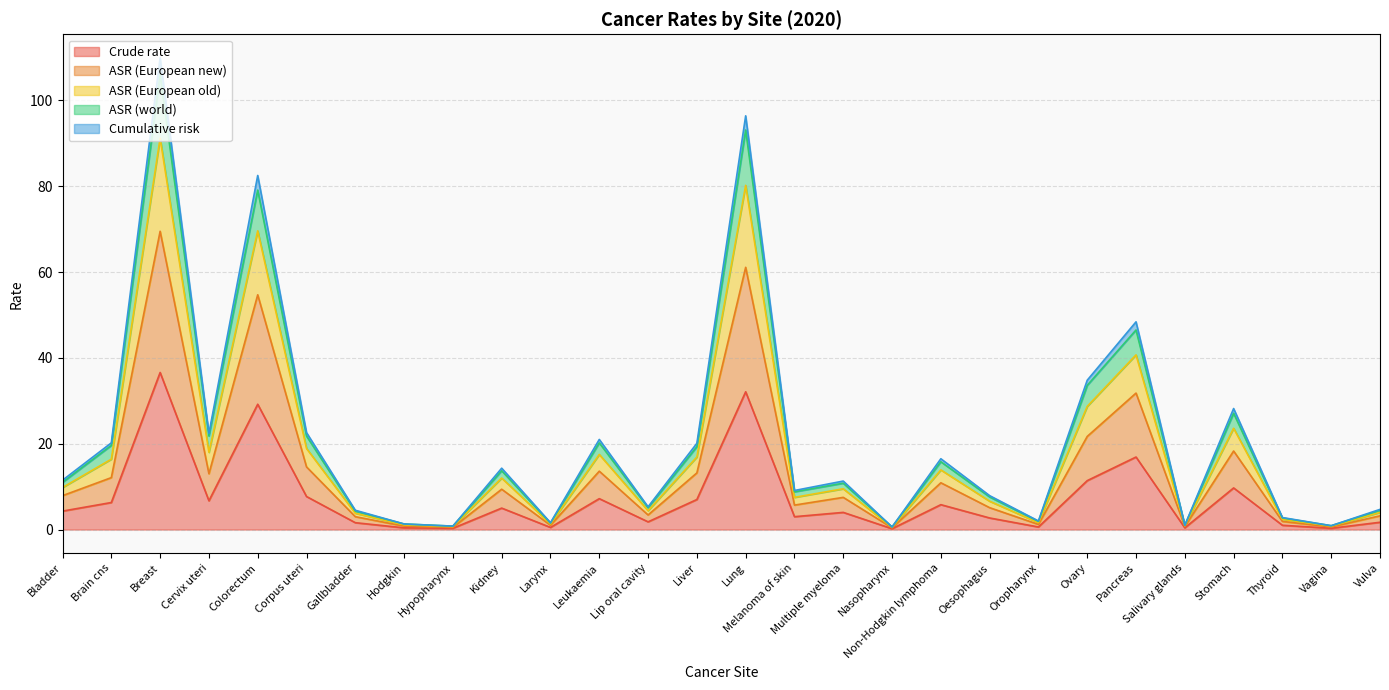

List the series in order of their peak value, lowest first.

Crude rate, ASR (European new), Cumulative risk, ASR (European old), ASR (world)